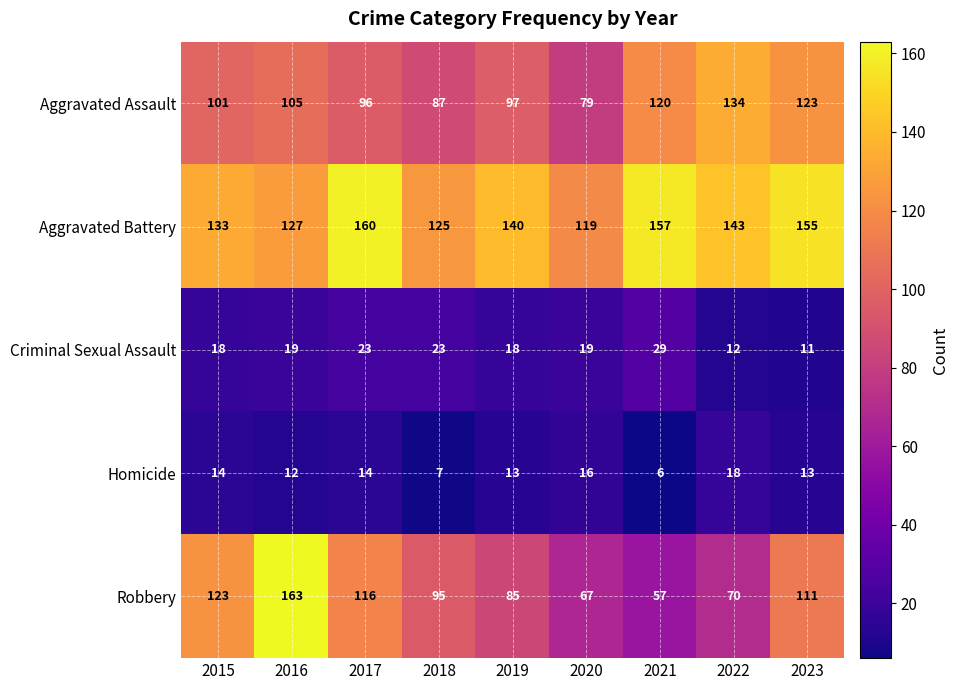

How many values in the Criminal Sexual Assault series are below 19?

4